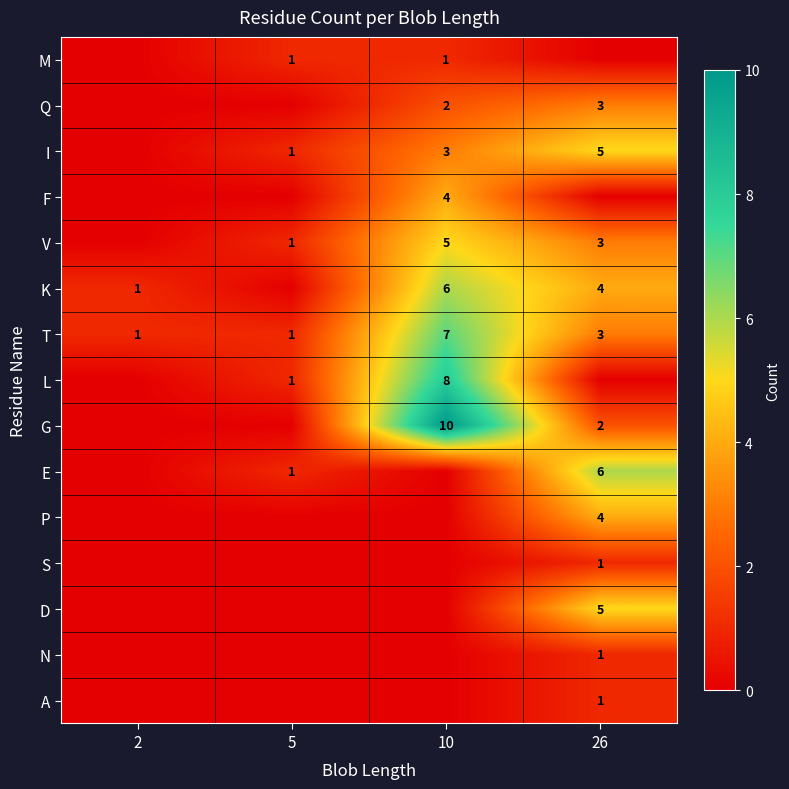

What is the sum of the I values at 26 and 5?

6